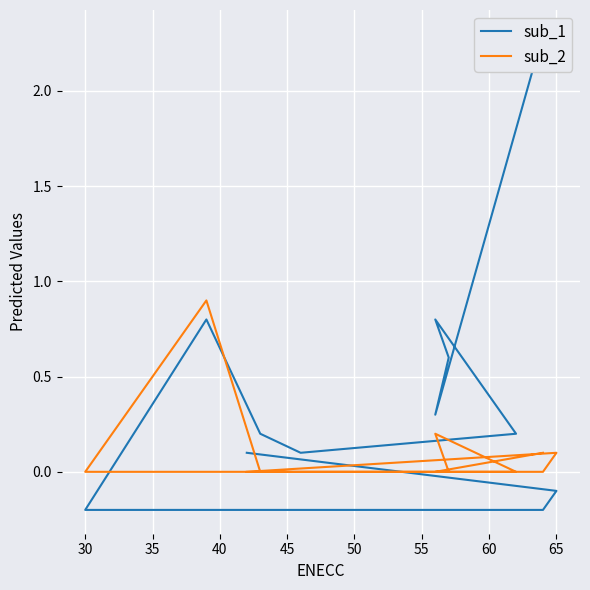

What is the label of the 11th point from the right?

65